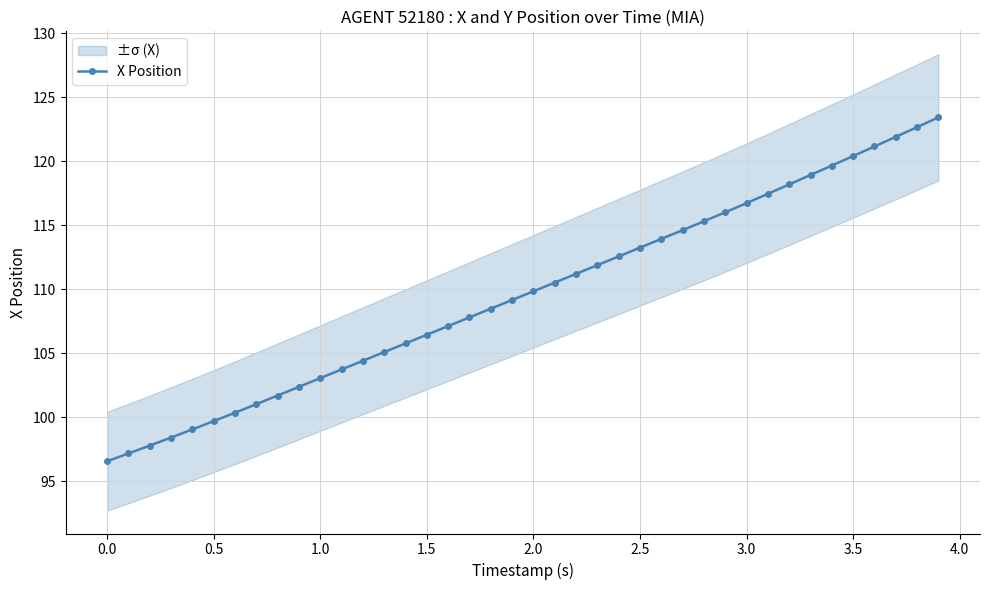

What is the maximum value for X Position?

123.4